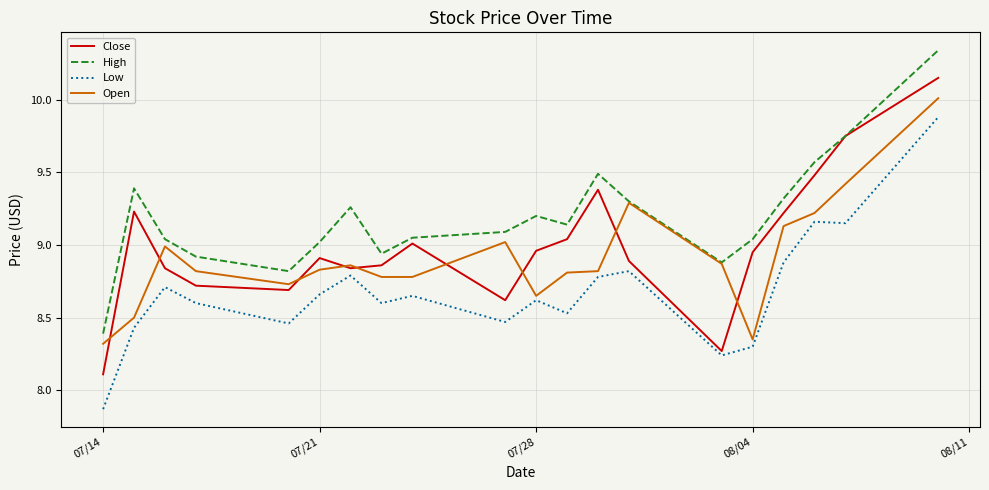

List the series in order of their peak value, highest first.

High, Close, Open, Low